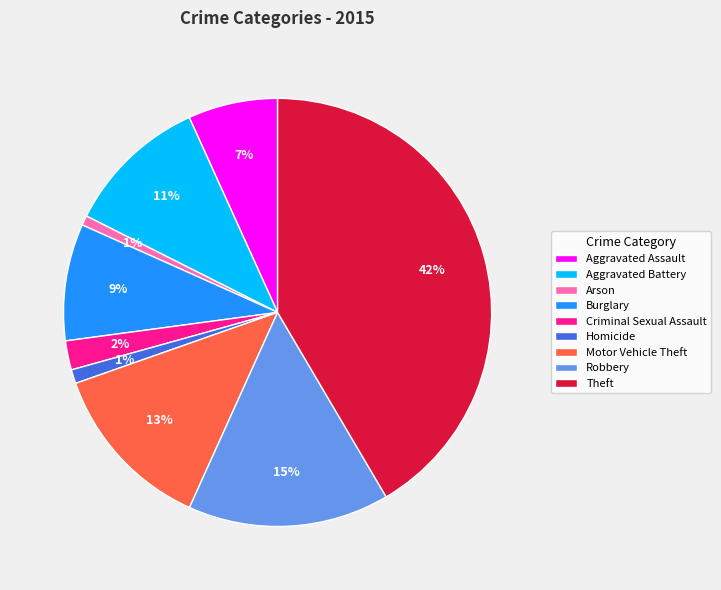

To the nearest percent, what portion does Motor Vehicle Theft represent?

13%